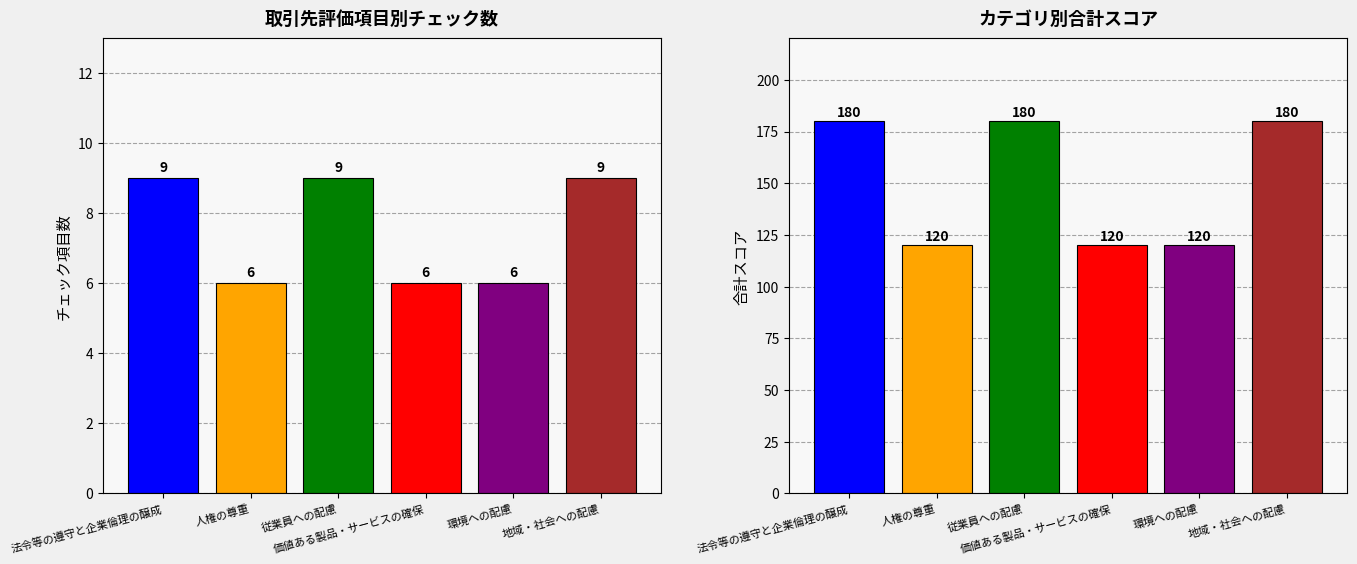

The chart shows a value of 8 at 環境への配慮. True or false?

False